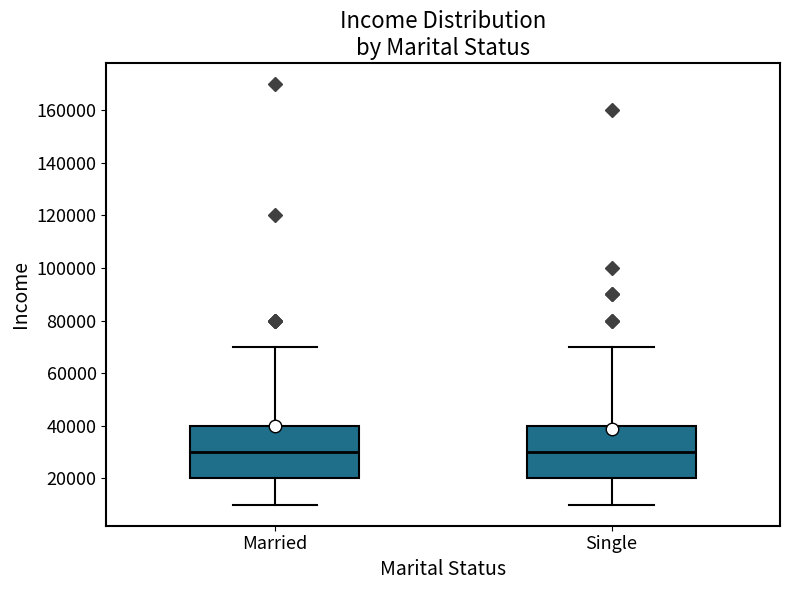

Where does the lower whisker of the box for Single end on the y-axis? The values are not printed on the chart, so give them approximately, as read against the axis.

10000